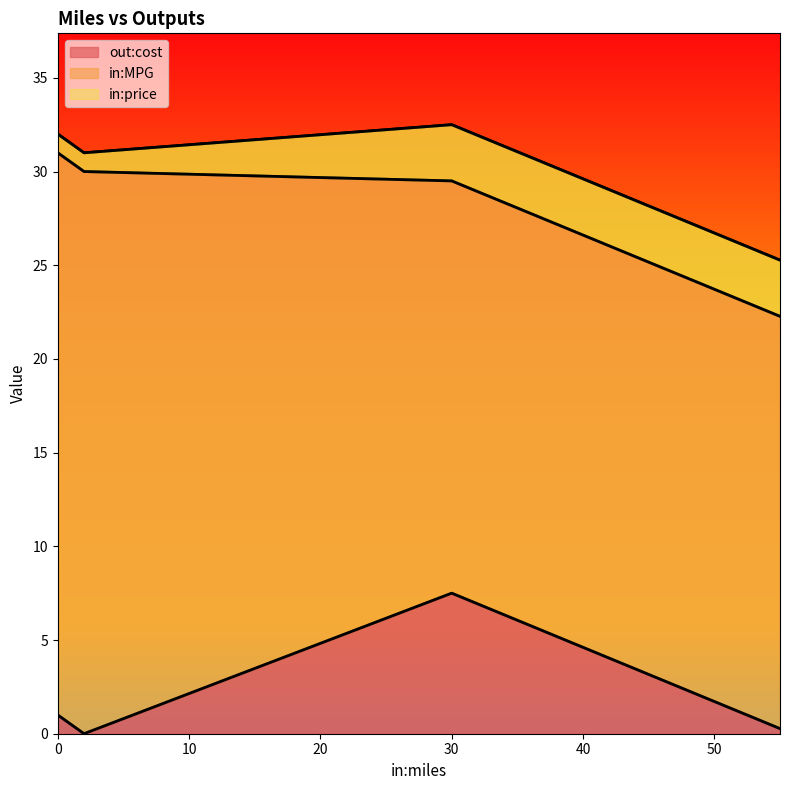

True or false: out:cost has a value of 2.4 at 30.

False